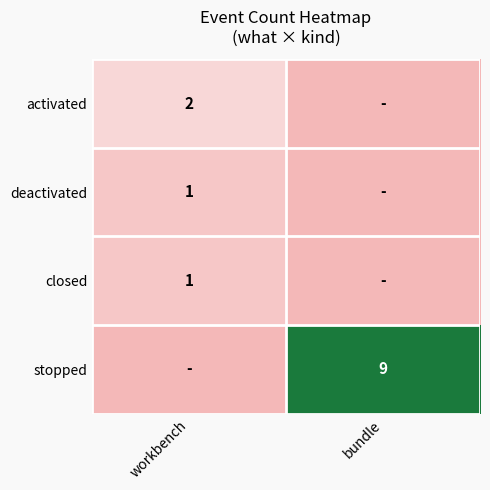

The deactivated series shows 0 at workbench. True or false?

False